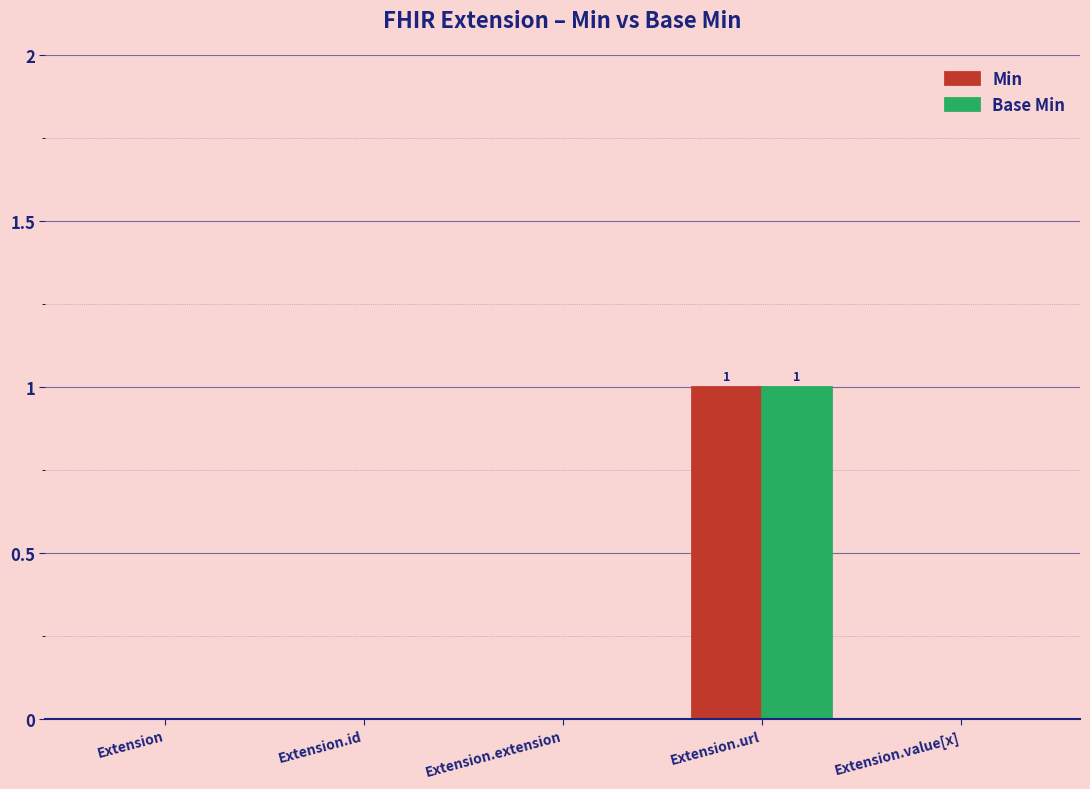

At which category is the sum across all series the highest?

Extension.url